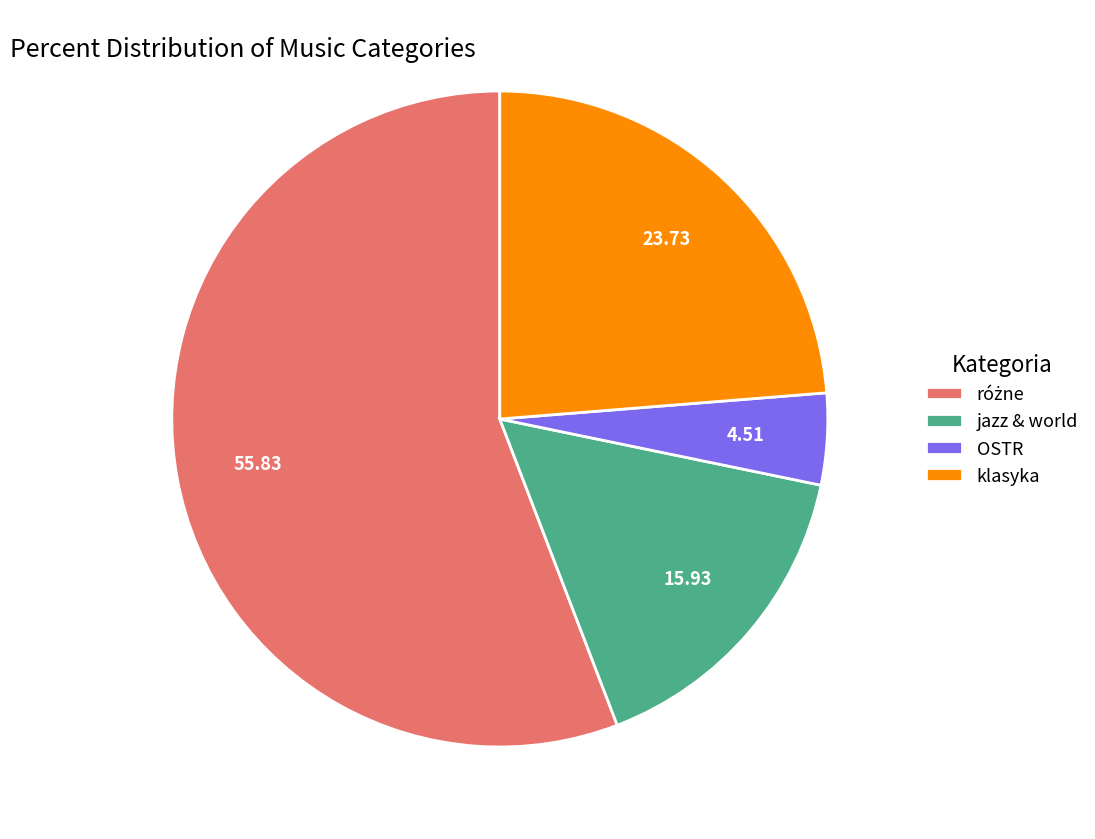

Between klasyka and OSTR, which is larger?

klasyka